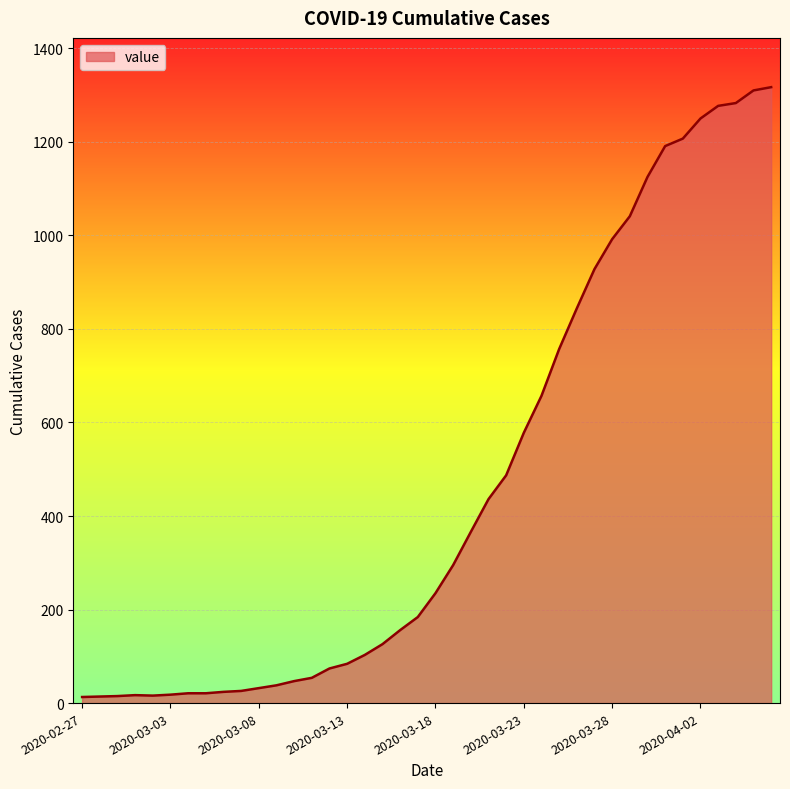

What is the difference between the maximum and minimum values?

1304